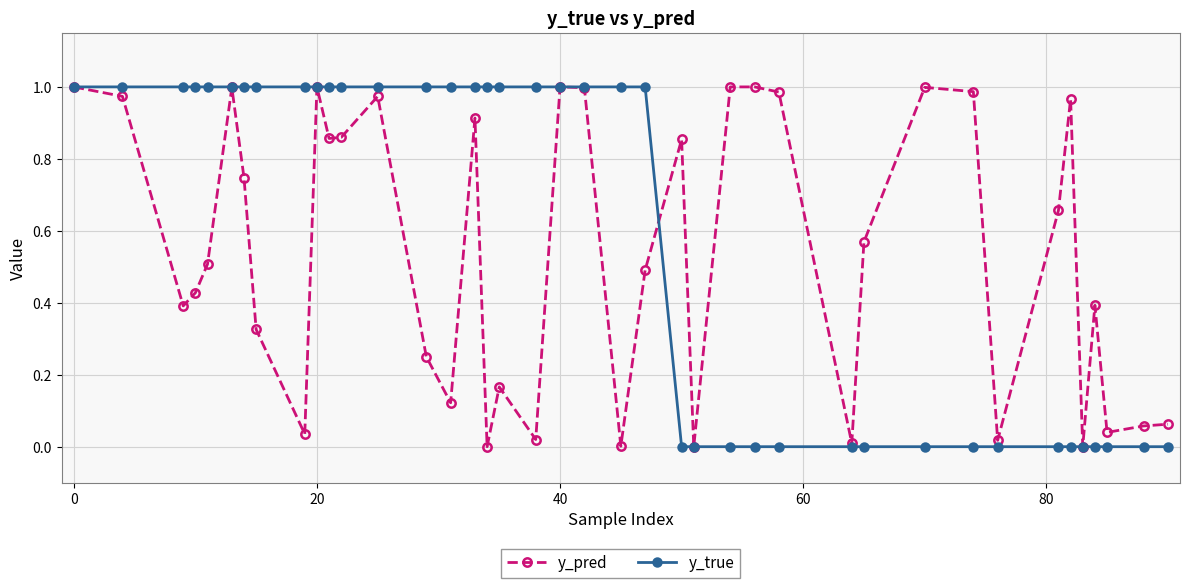

How many lines are shown in the chart?

2